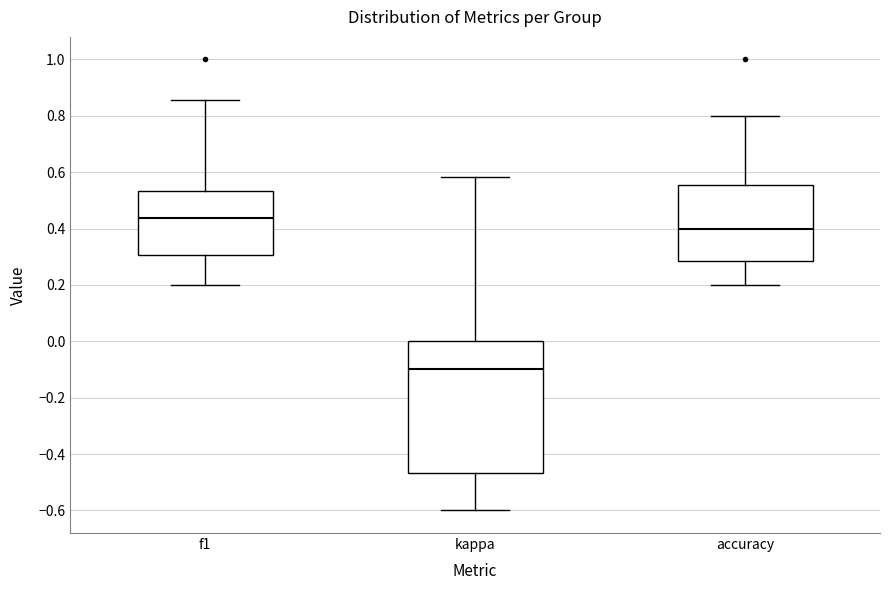

Where is the lower edge of the box for accuracy on the y-axis? The values are not printed on the chart, so give them approximately, as read against the axis.

0.28